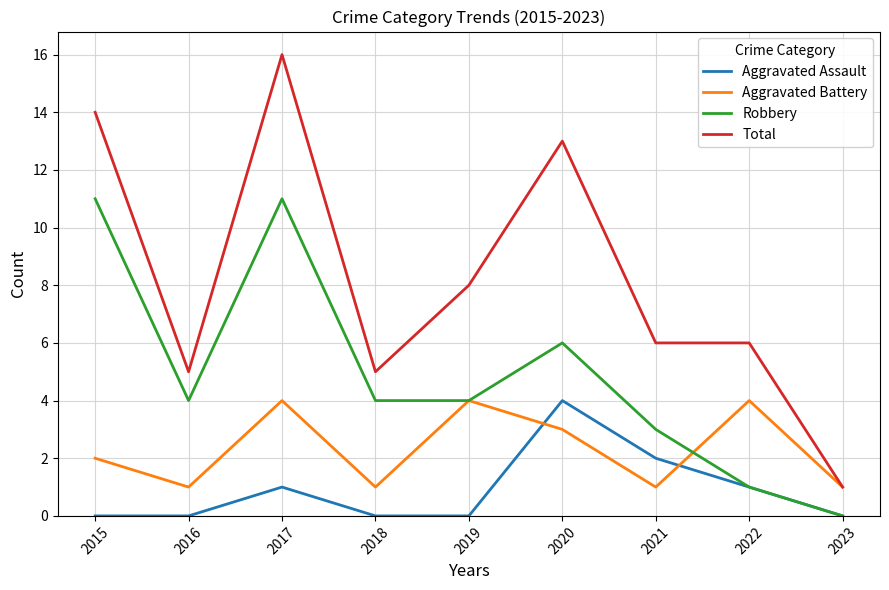

Reading left to right, extract all data points from this chart.

Aggravated Assault: 2015=0	2016=0	2017=1	2018=0	2019=0	2020=4	2021=2	2022=1	2023=0
Aggravated Battery: 2015=2	2016=1	2017=4	2018=1	2019=4	2020=3	2021=1	2022=4	2023=1
Robbery: 2015=11	2016=4	2017=11	2018=4	2019=4	2020=6	2021=3	2022=1	2023=0
Total: 2015=14	2016=5	2017=16	2018=5	2019=8	2020=13	2021=6	2022=6	2023=1